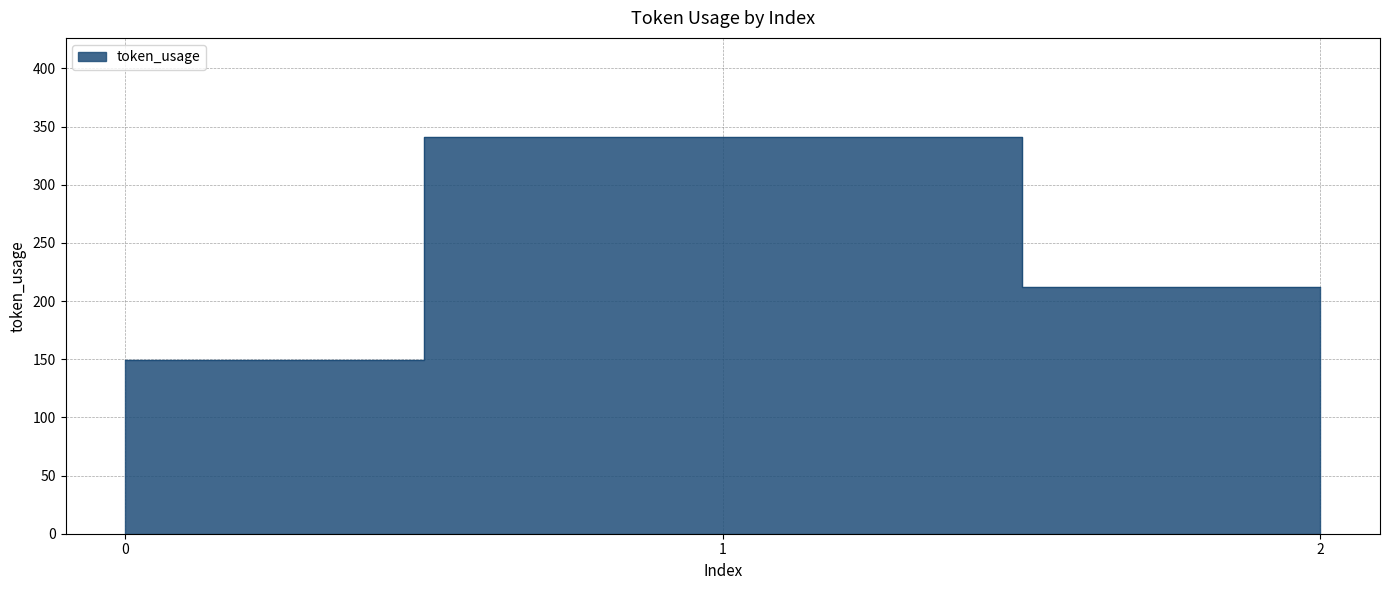

Reading left to right, extract all data points from this chart.

149	341	212